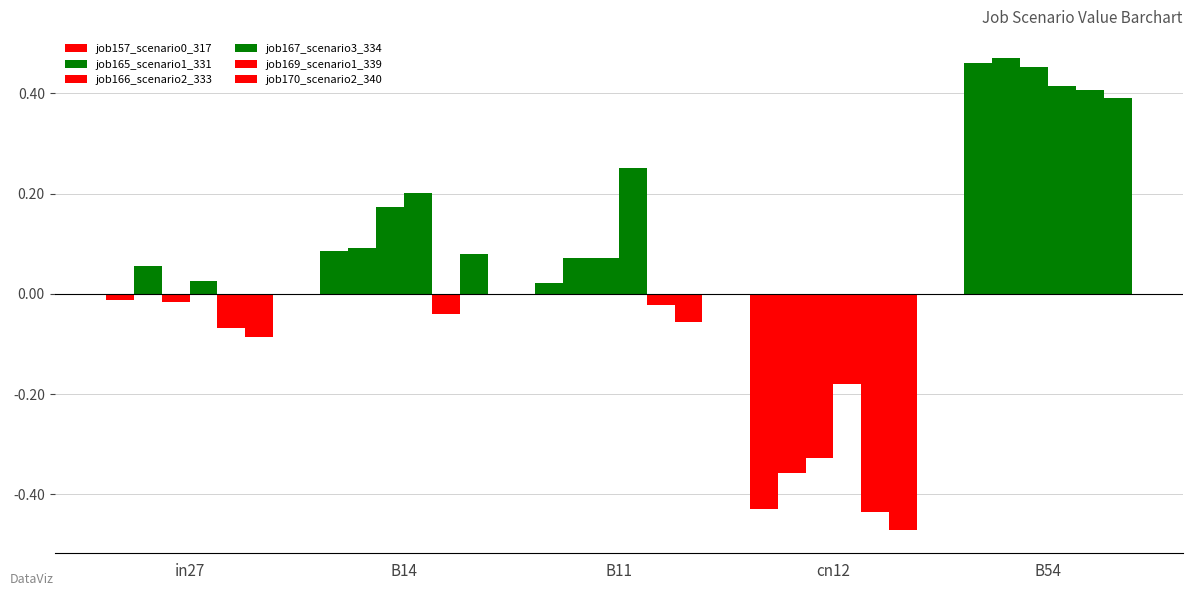

Does the chart contain any negative values?

Yes